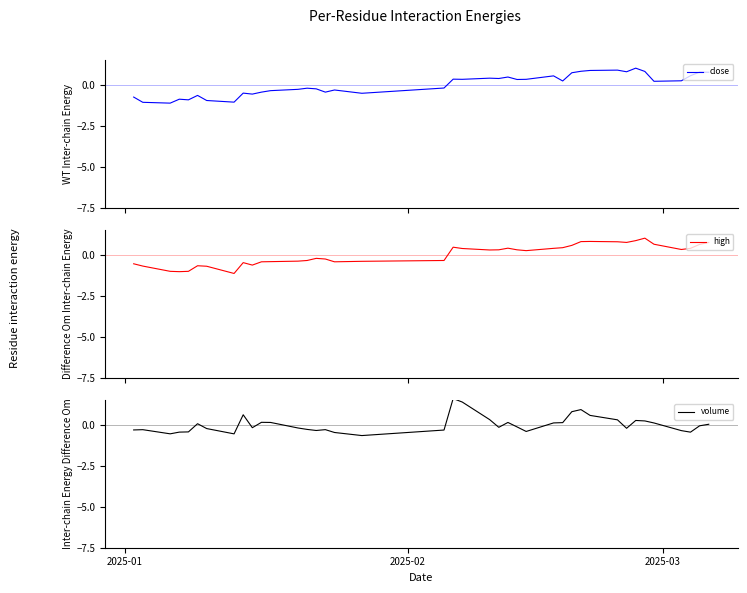

What is the minimum value for high?

-1.1